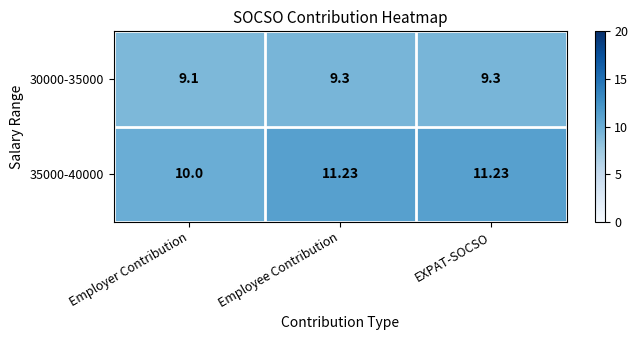

Rank the series by their maximum value, from highest to lowest.

35000-40000, 30000-35000